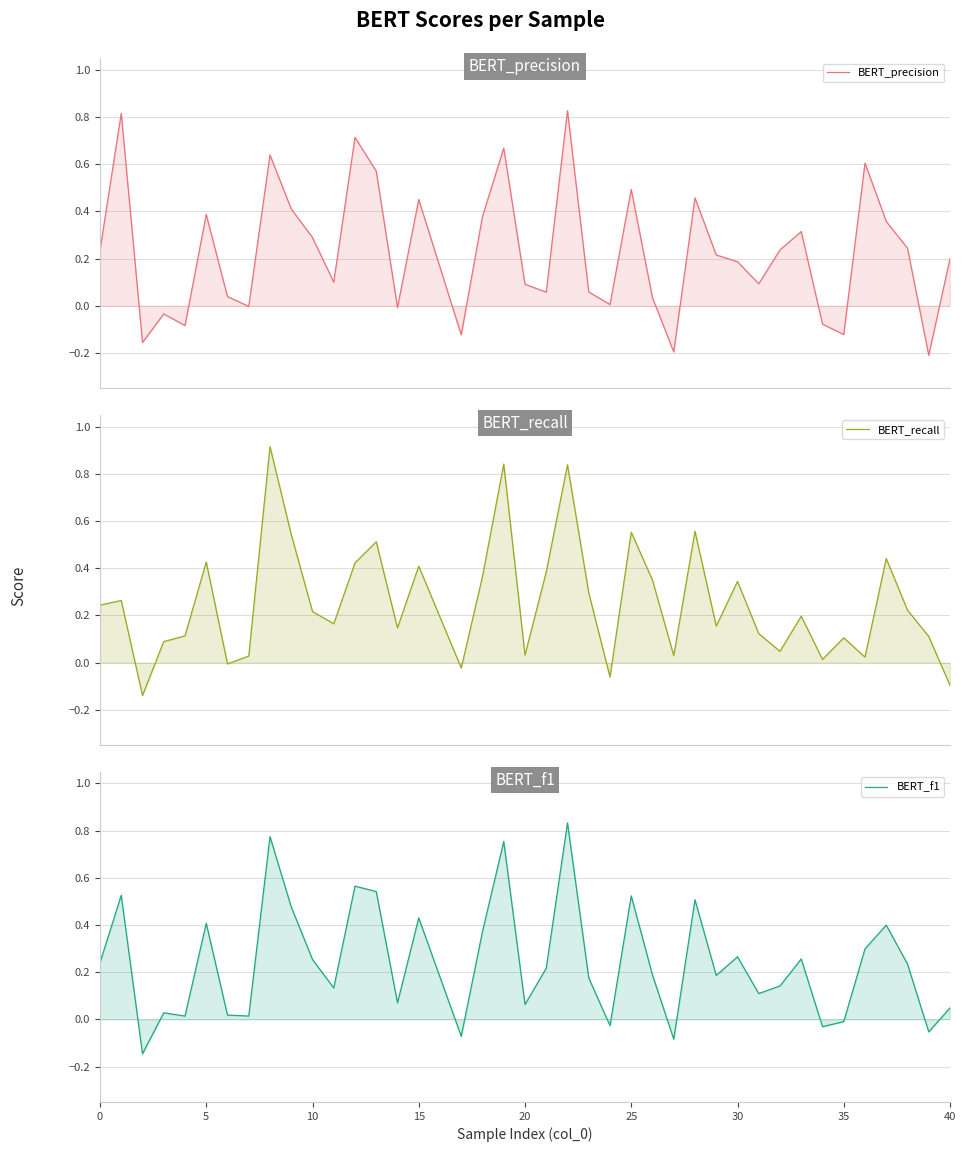

How many interior local peaks does the BERT_precision series have?

12